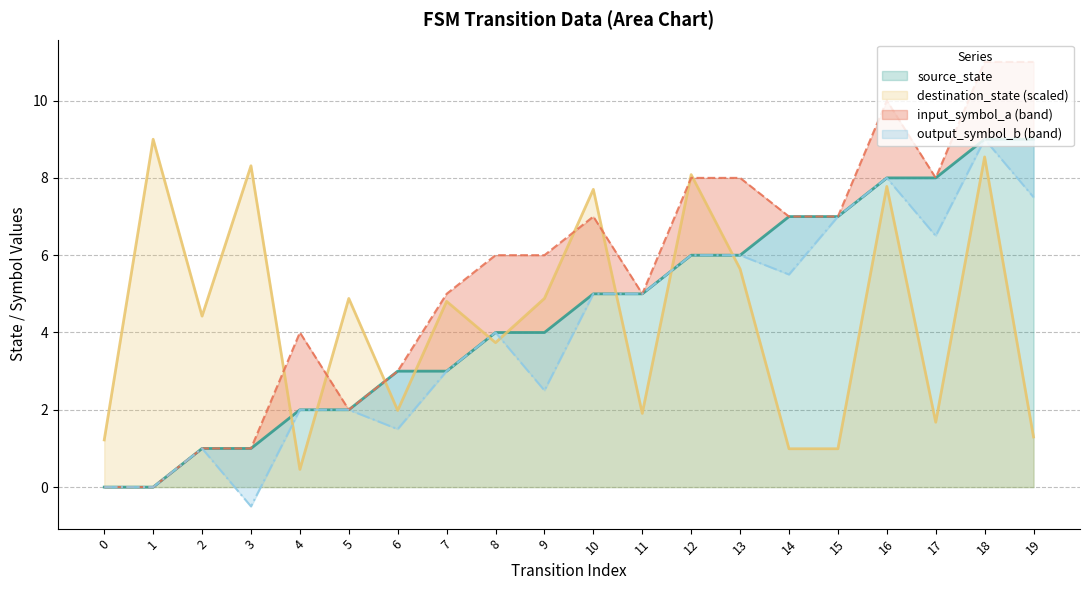

In destination_state, how many points are higher than both neighbors (excluding endpoints)?

8